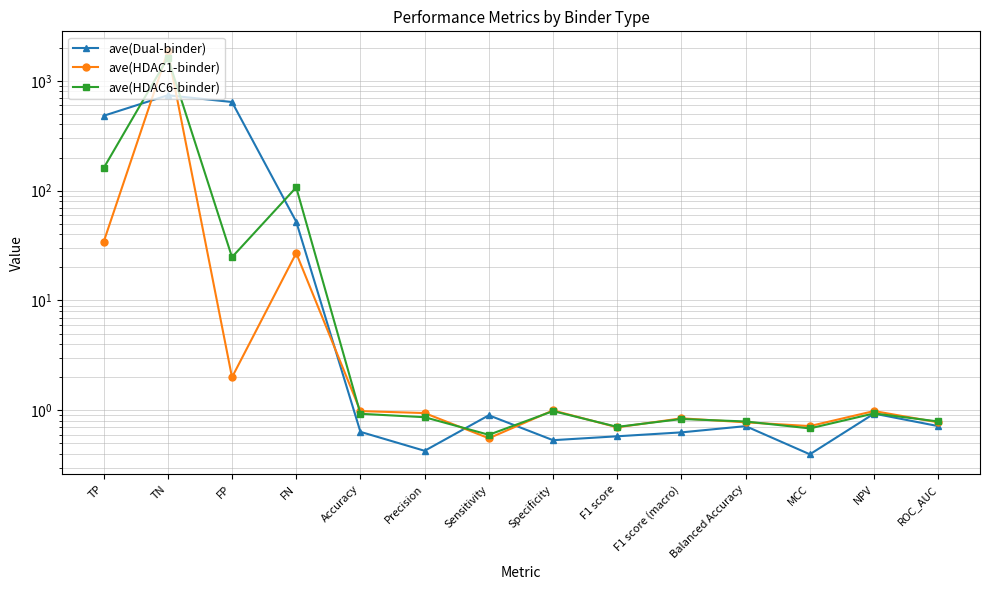

Which label corresponds to the smallest value in the chart?

MCC